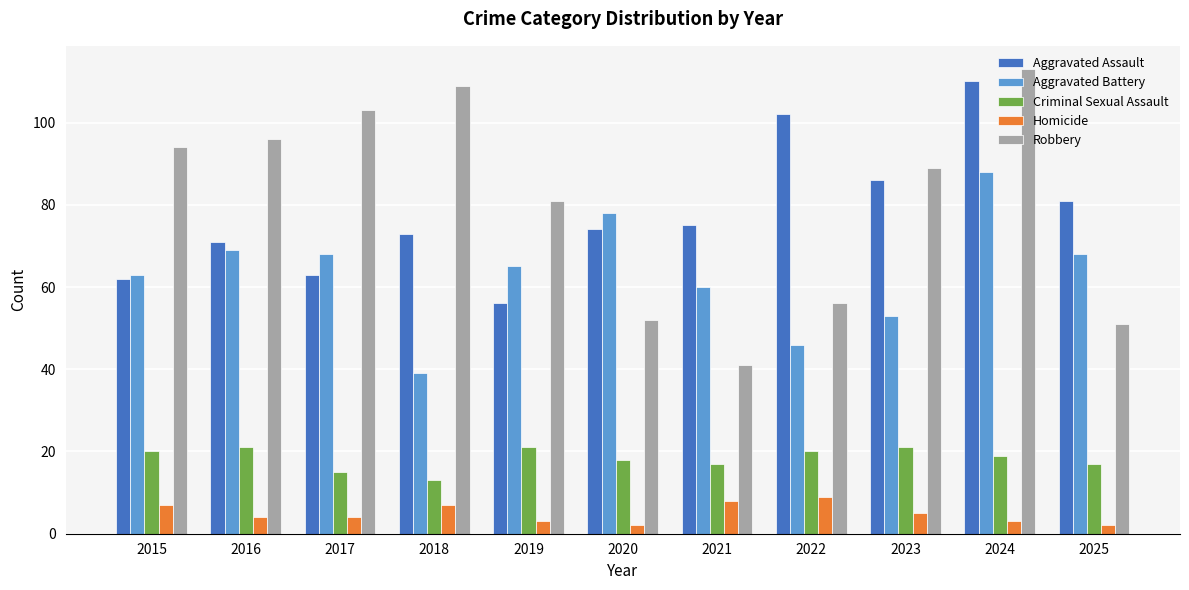

What is the greatest value displayed?

113